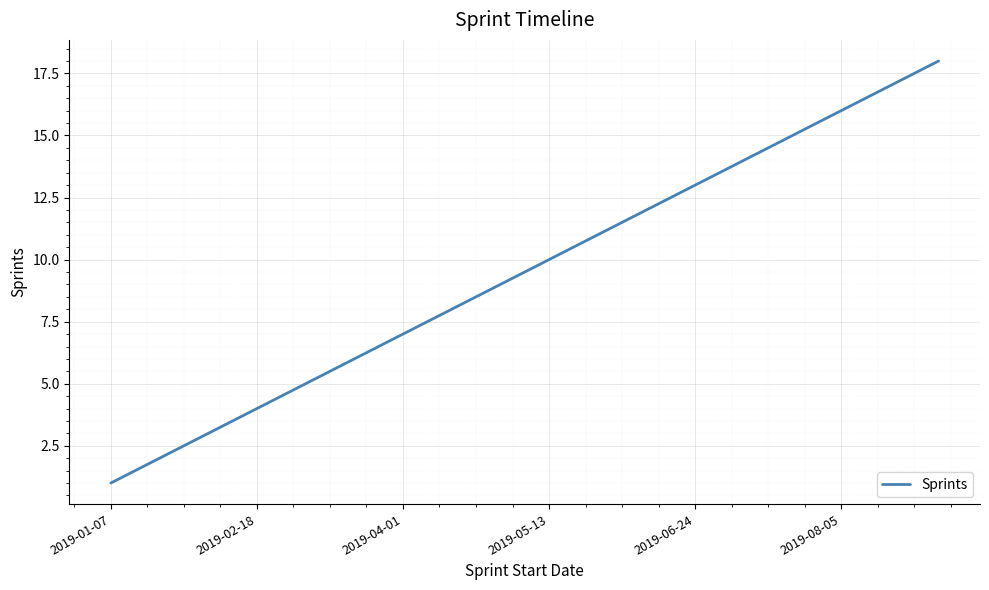

What is the difference between the maximum and minimum values?

17